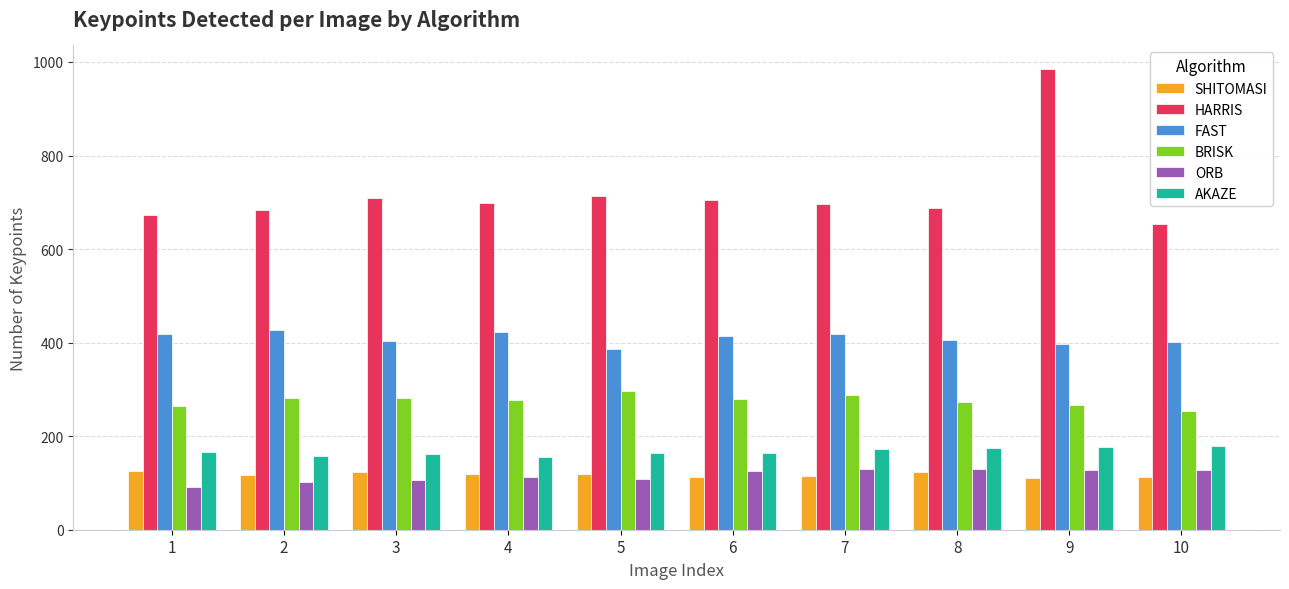

What is the difference between the highest and lowest values at 1?

581